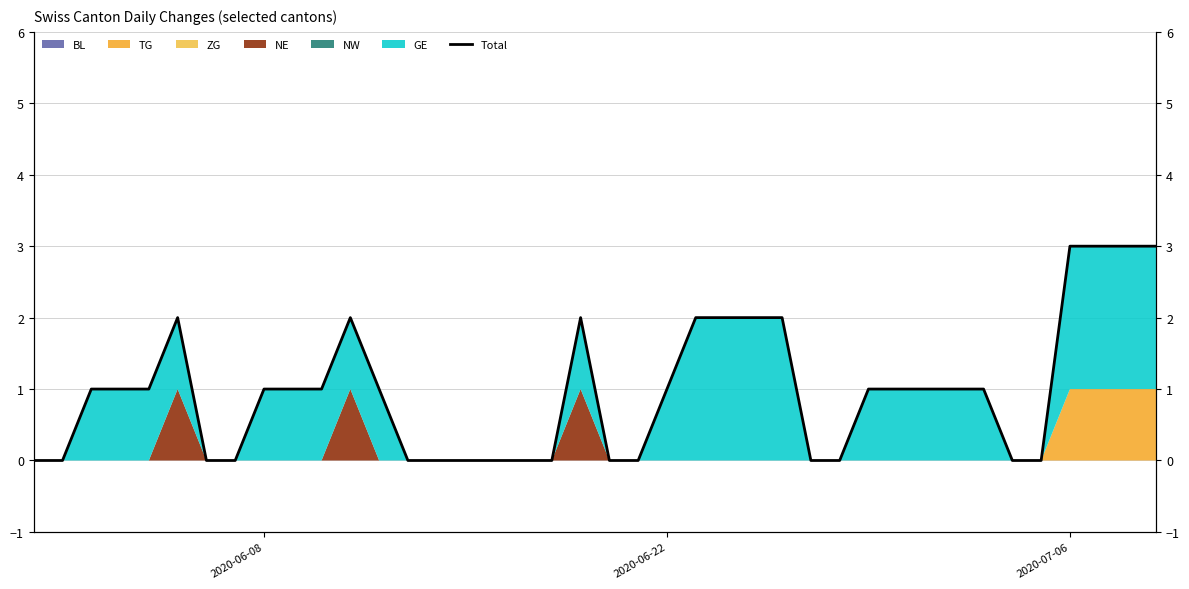

How many points are higher than both their immediate neighbors (excluding endpoints)?

3